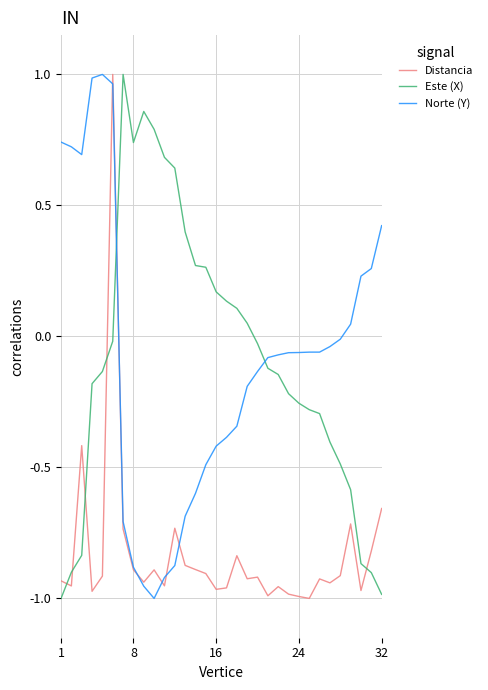

How many intersections are there between Este (X) and Norte (Y)?

2